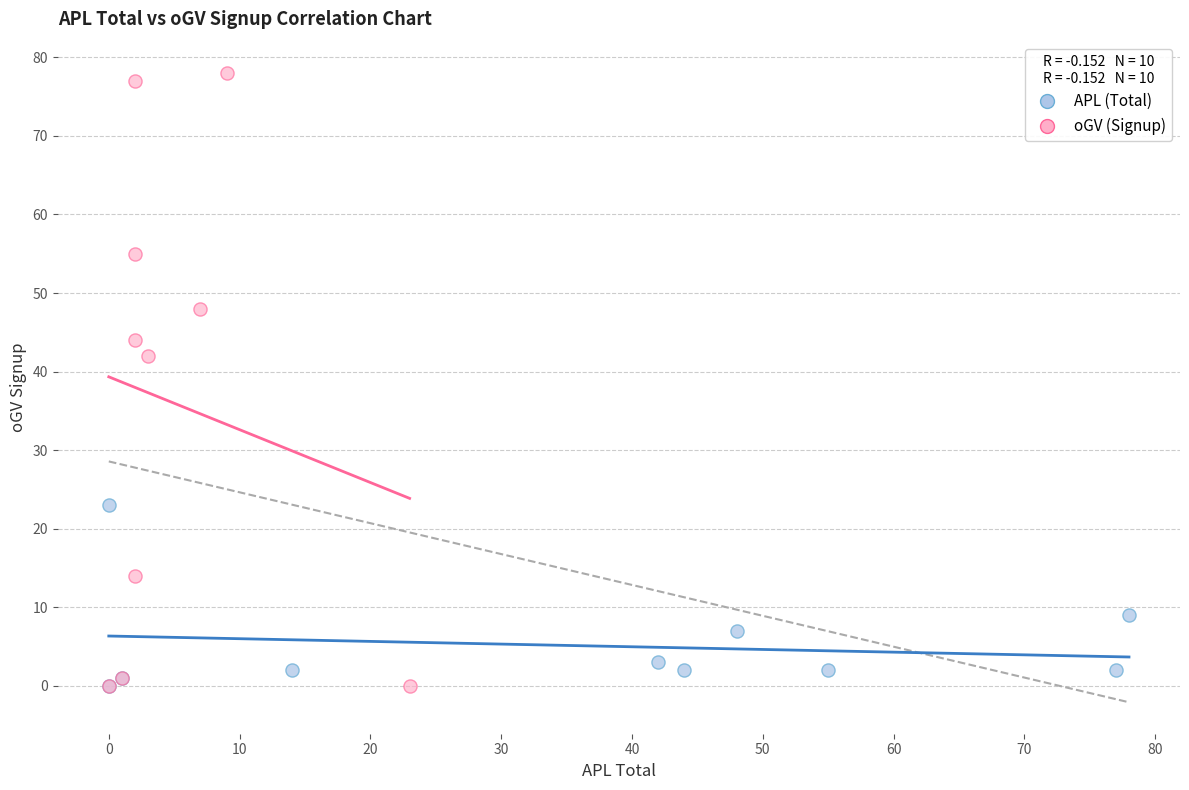

Which series has the largest Y range (max minus min)?

oGV (Signup)